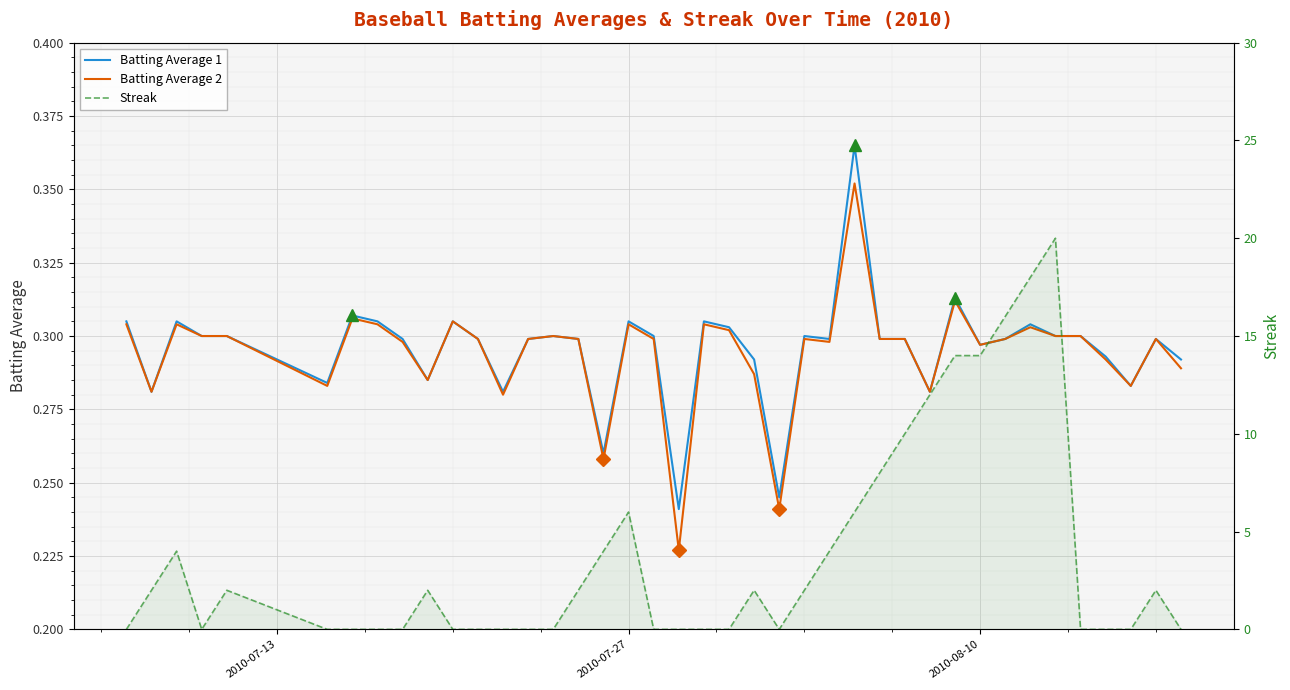

True or false: Batting Average 1 has more than 2 interior local peaks.

True